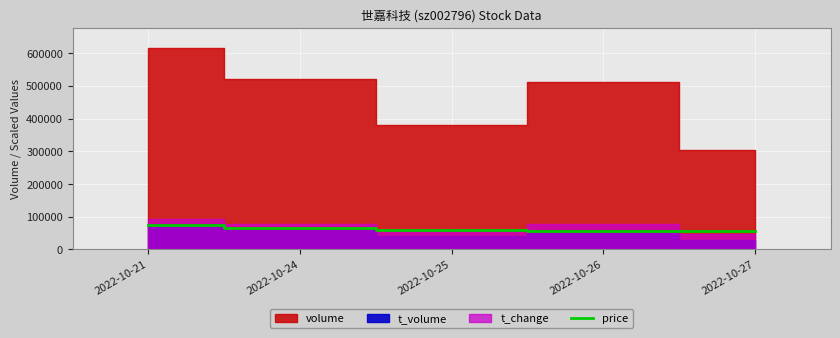

What is the maximum value for price?

73963.8